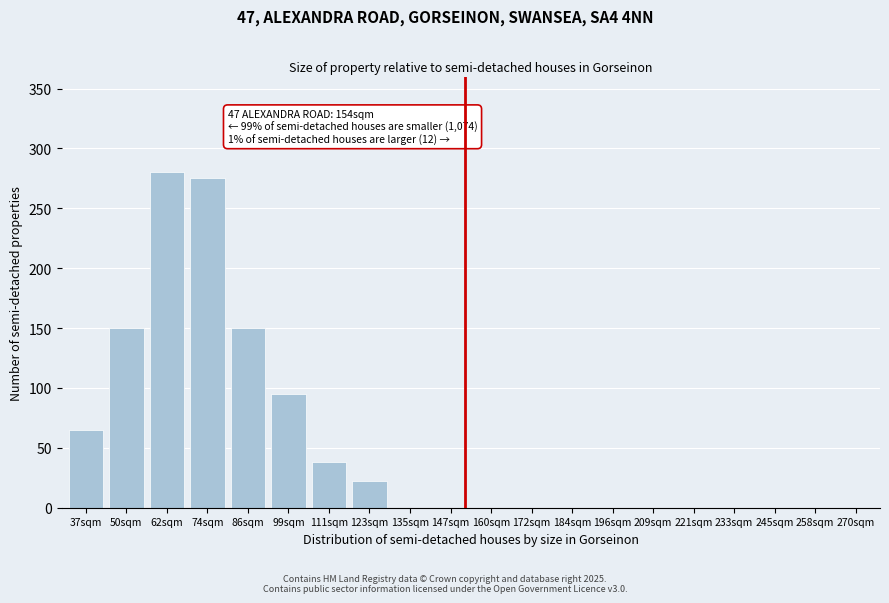

Reading right to left, what are all the values shown in this chart?

270sqm=0	258sqm=0	245sqm=0	233sqm=0	221sqm=0	209sqm=0	196sqm=0	184sqm=0	172sqm=0	160sqm=0	147sqm=0	135sqm=0	123sqm=22	111sqm=38	99sqm=95	86sqm=150	74sqm=275	62sqm=280	50sqm=150	37sqm=65